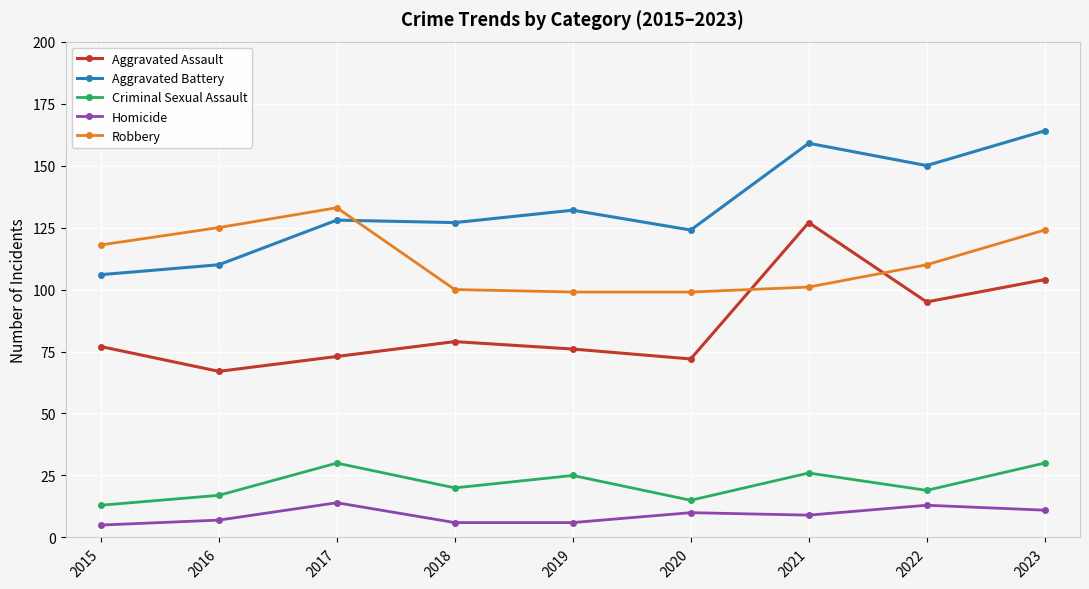

Rank the series at 2016 from highest to lowest value.

Robbery, Aggravated Battery, Aggravated Assault, Criminal Sexual Assault, Homicide